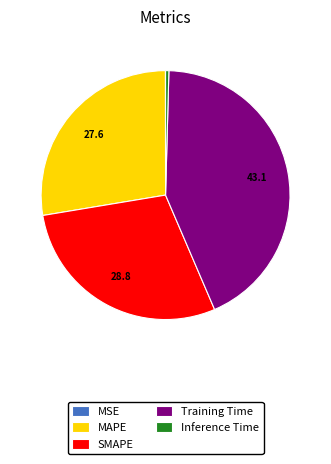

Between Inference Time and SMAPE, which is larger?

SMAPE